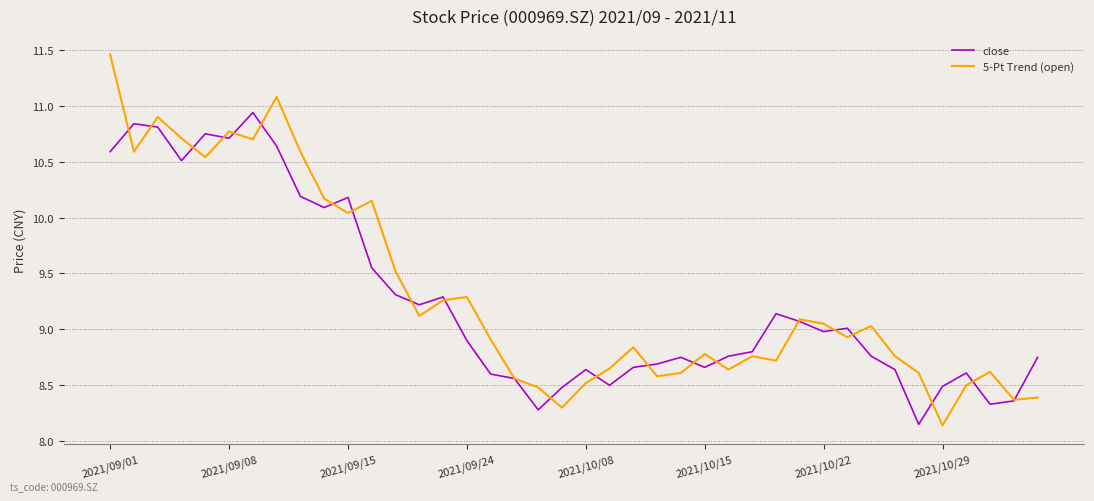

List the series in order of their peak value, highest first.

5-Pt Trend (open), close